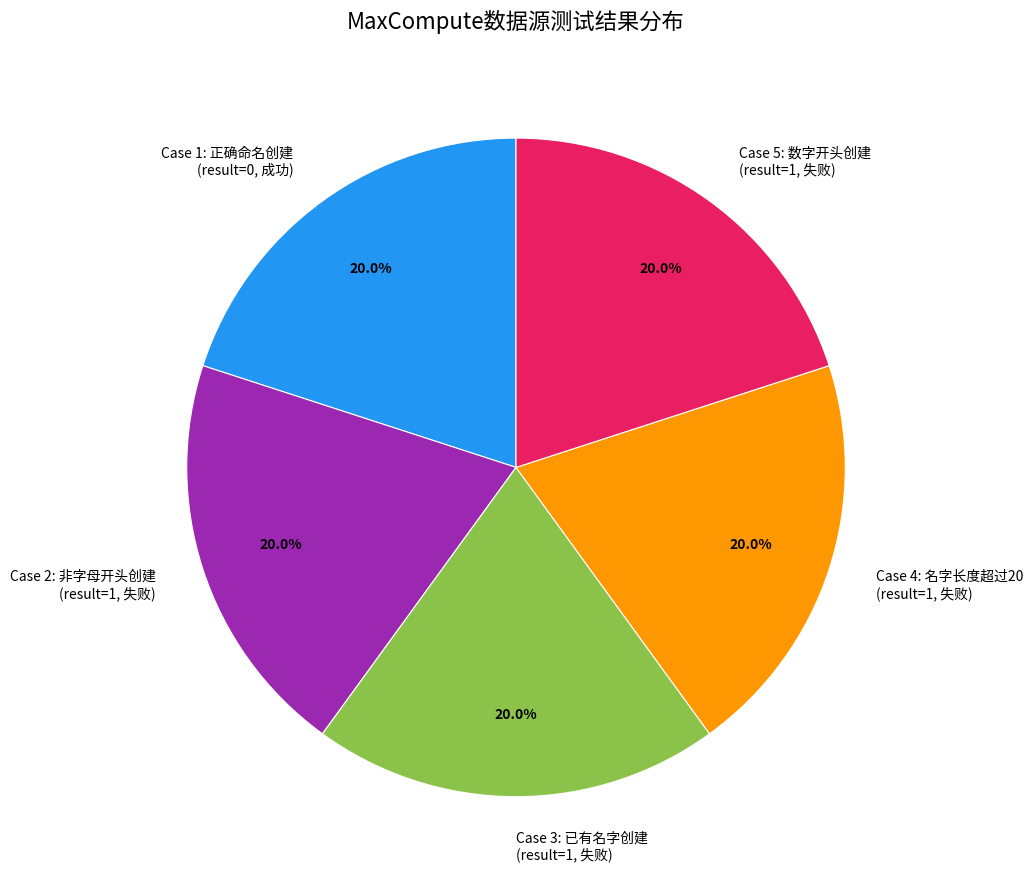

What is the ratio of the value at Case 4: 名字长度超过20 (result=1, 失败) to the value at Case 5: 数字开头创建 (result=1, 失败)?

1.0